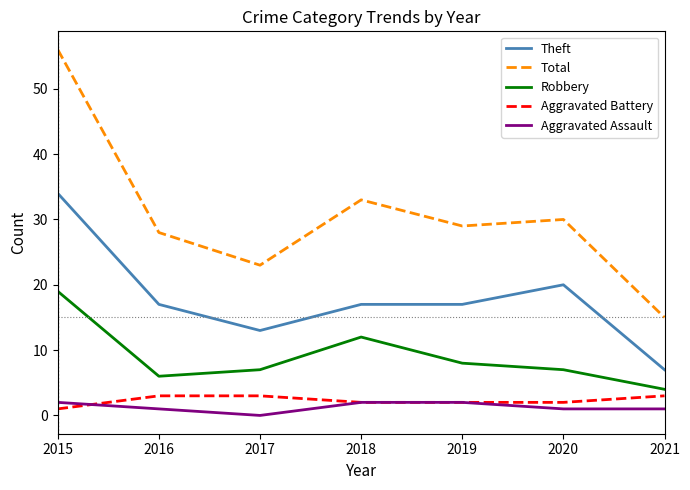

Which series has the largest total across all categories?

Total